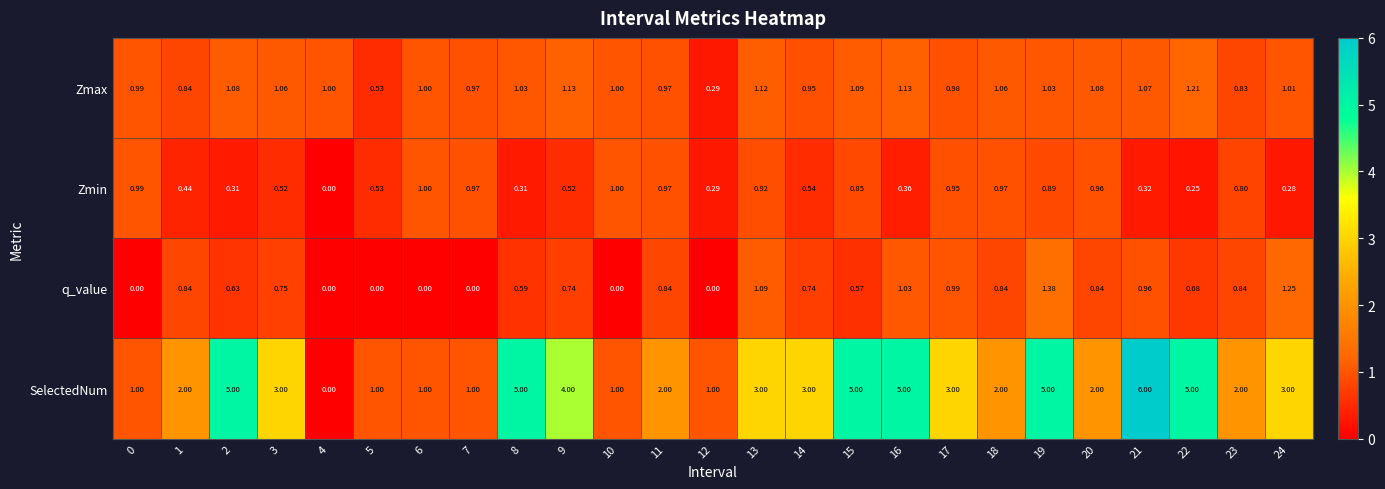

Count the number of categories in the chart.

25